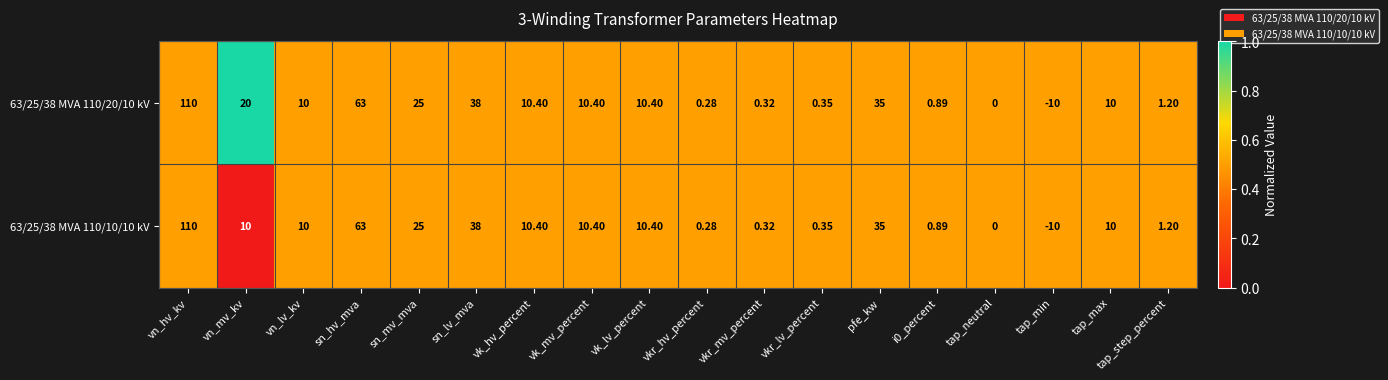

At which label is 63/25/38 MVA 110/10/10 kV closest to 50?

sn_lv_mva